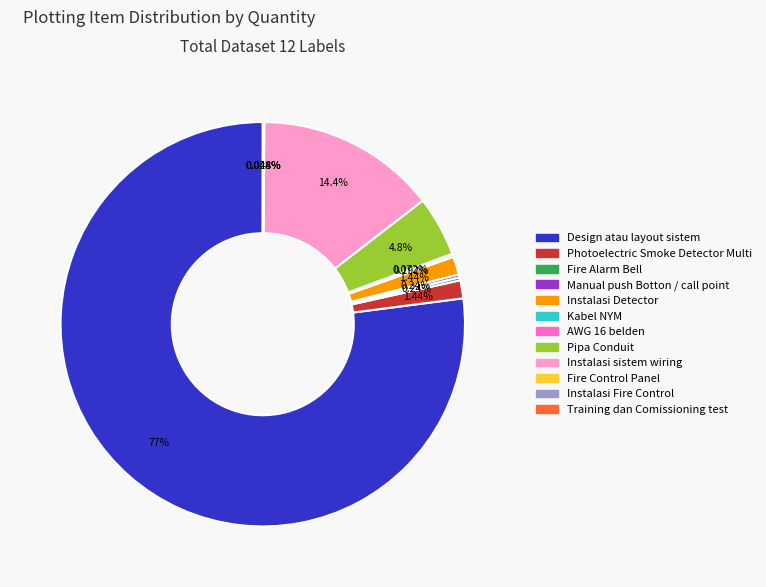

To the nearest percent, what is the difference between the largest and smallest slice percentages?

77%